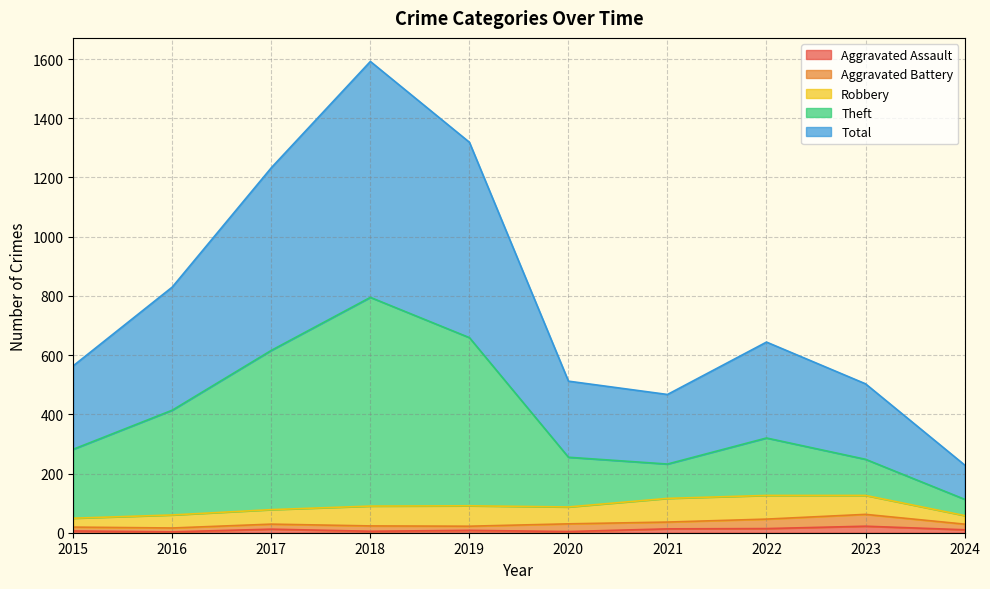

True or false: Total and Theft intersect in this chart.

False